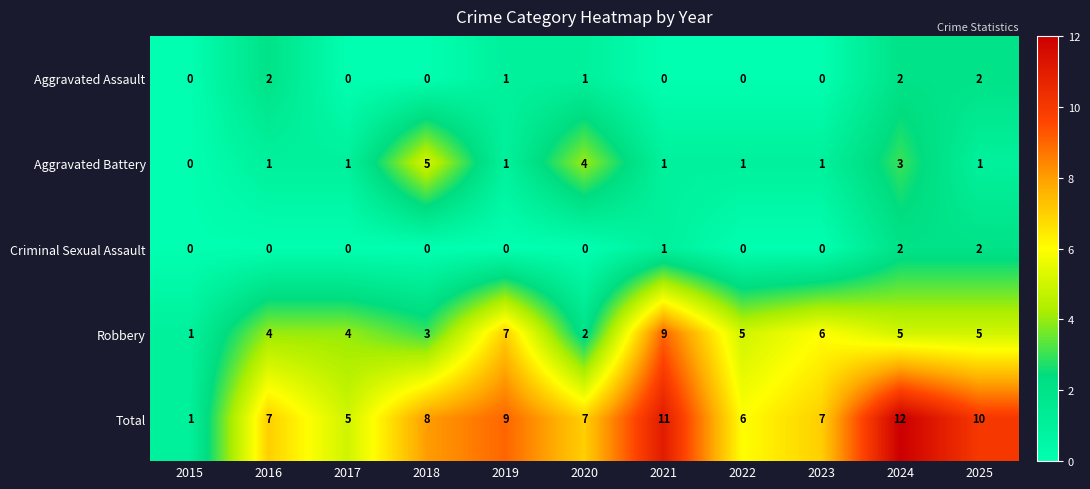

Which series has the largest total across all categories?

Total